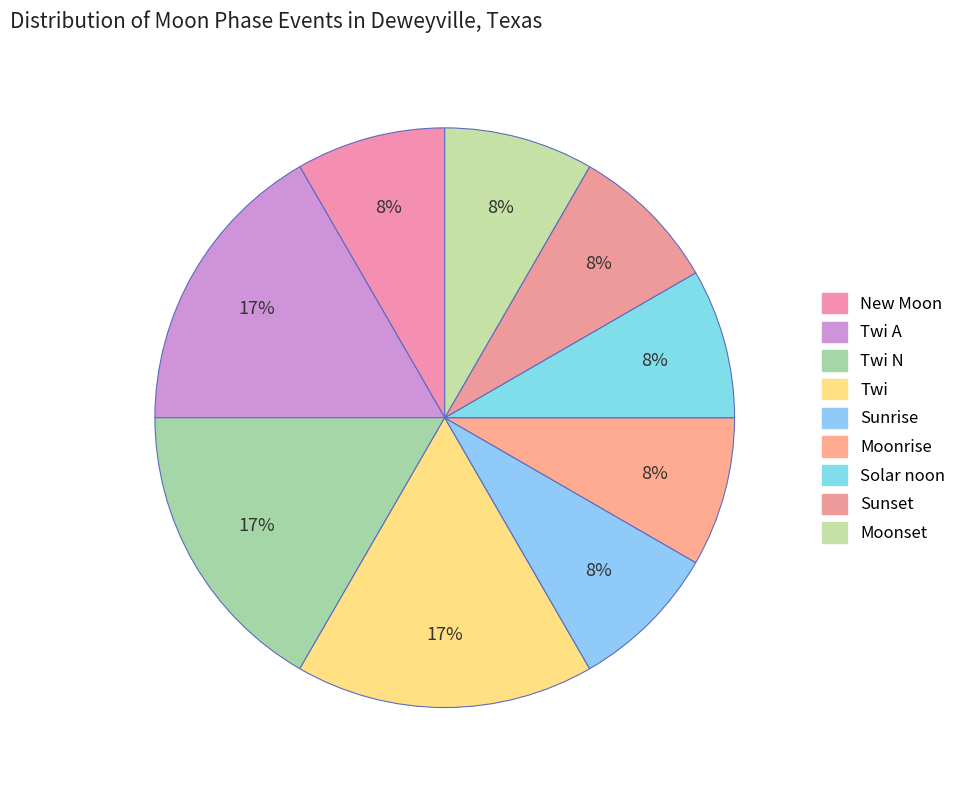

Is there a majority slice in this chart?

No